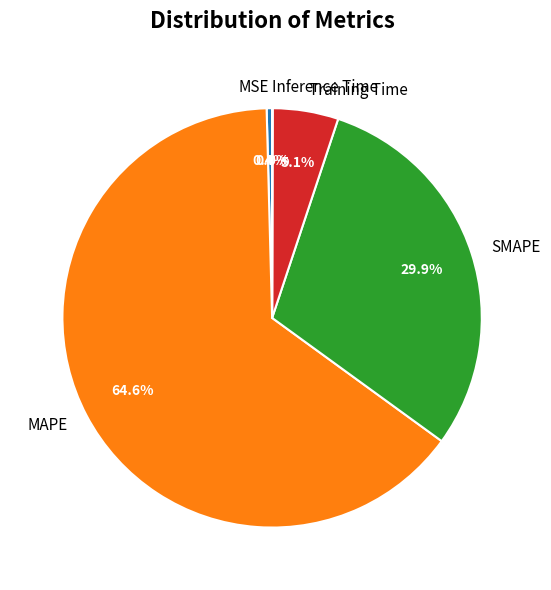

Is there any slice that represents more than half of the pie?

Yes